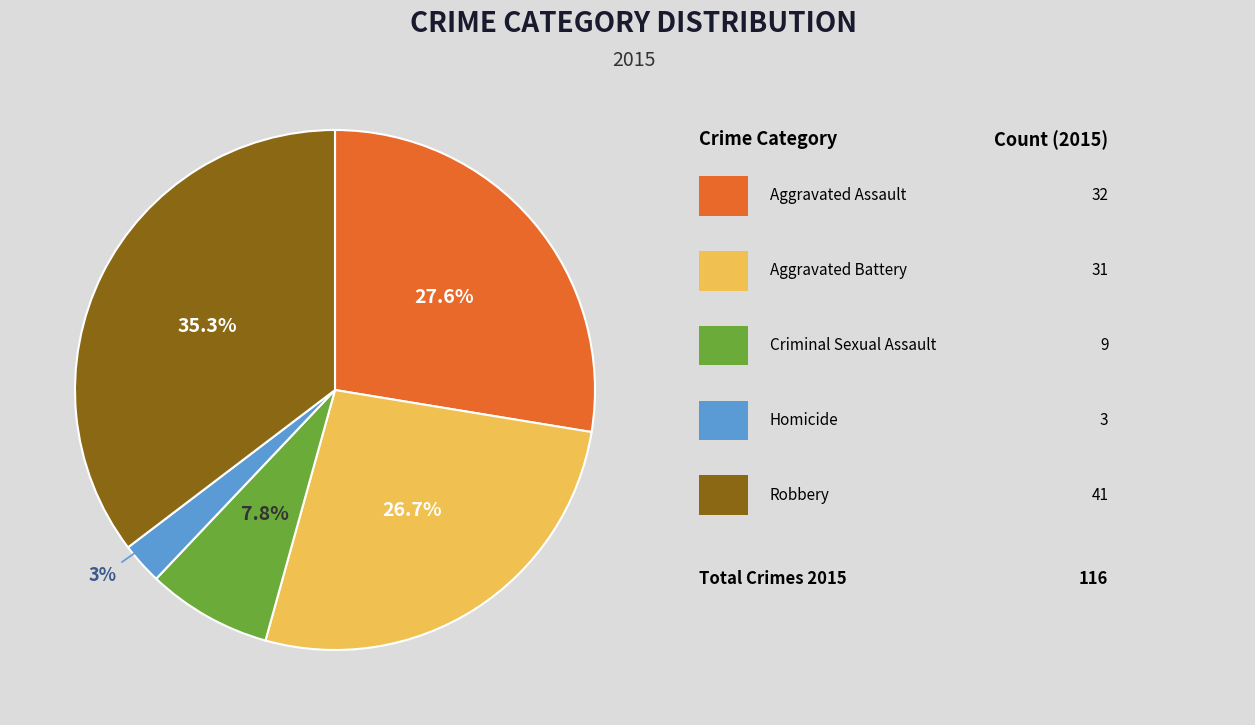

Is there any slice that represents more than half of the pie?

No